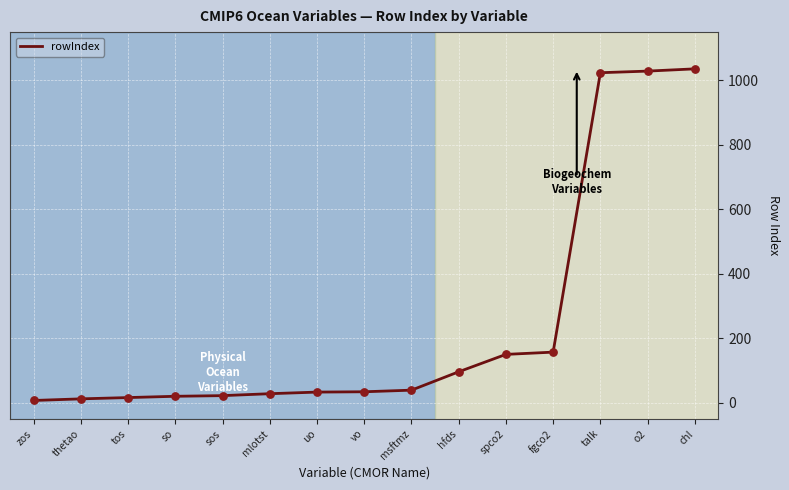

Between vo and zos, which is larger?

vo